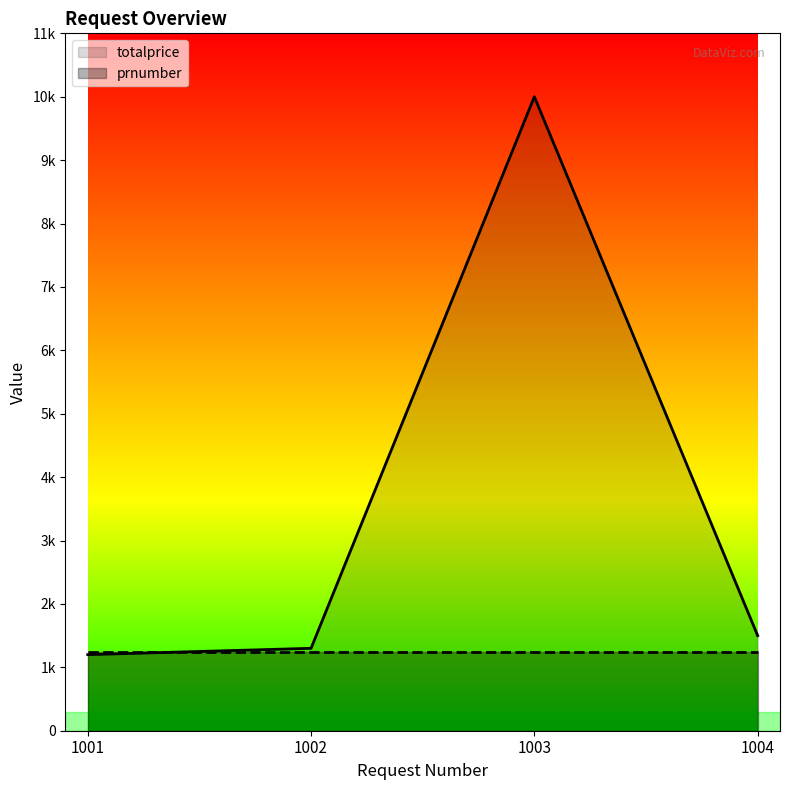

How many lines are shown in the chart?

1